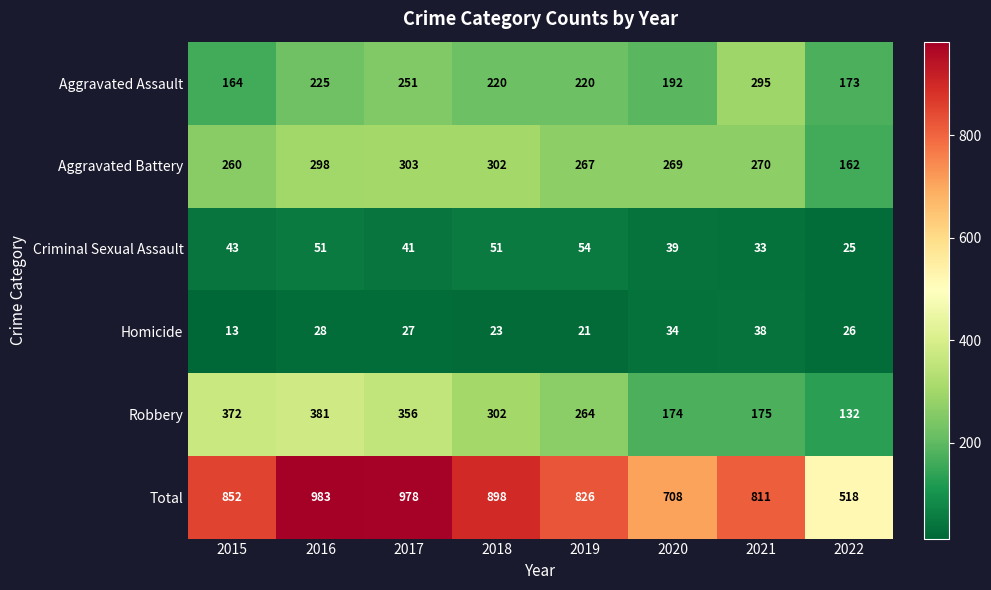

What is the smallest value displayed?

13